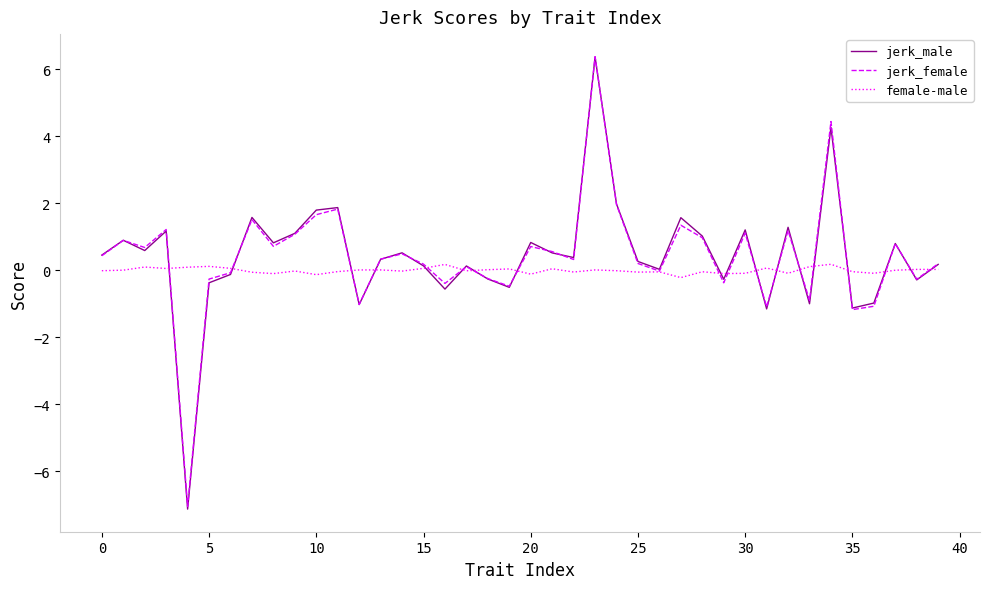

Which series has the largest range (max minus min)?

jerk_male